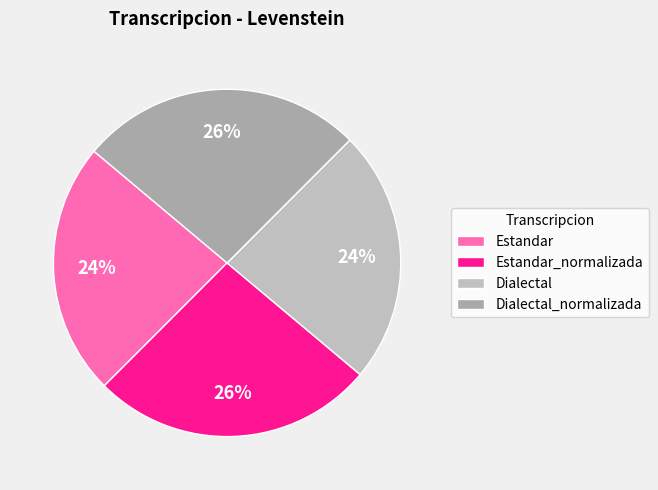

How many segments does this pie chart have?

4